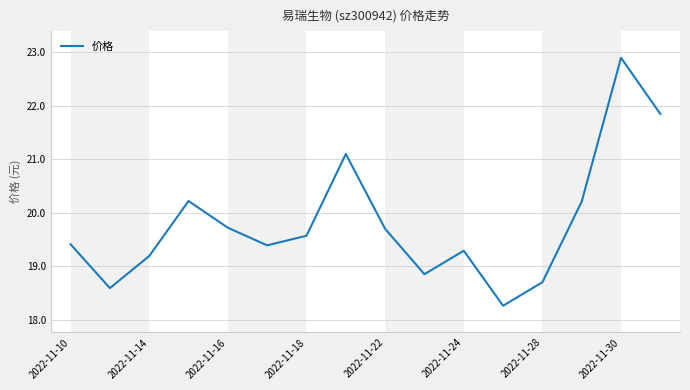

What is the difference between the maximum and minimum values?

4.6